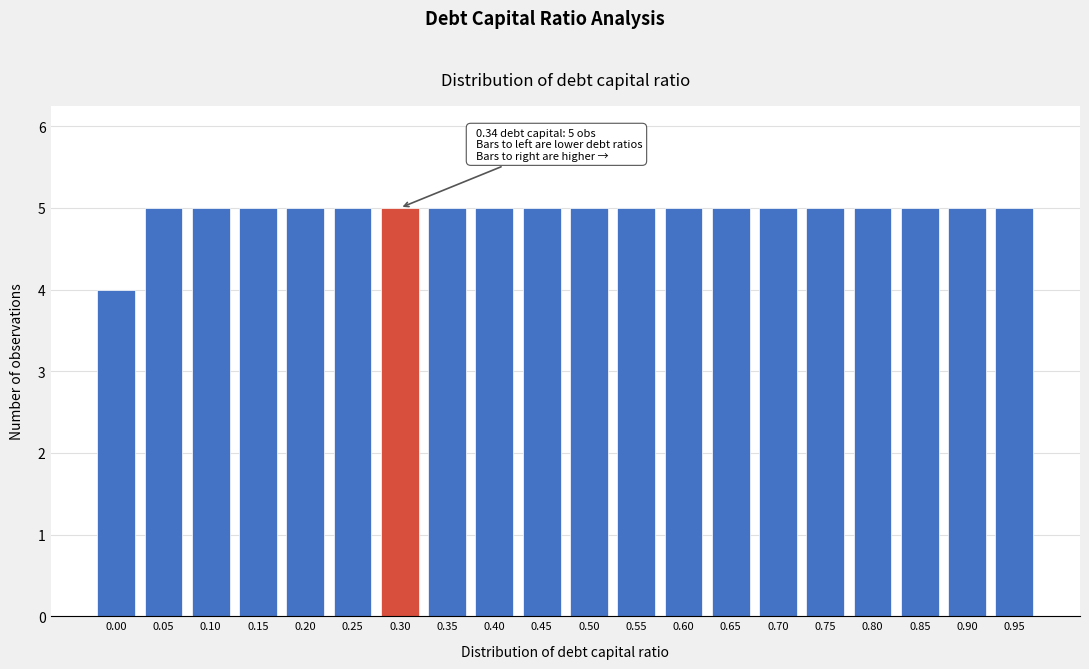

Reading right to left, what are all the values shown in this chart?

5	5	5	5	5	5	5	5	5	5	5	5	5	5	5	5	5	5	5	4